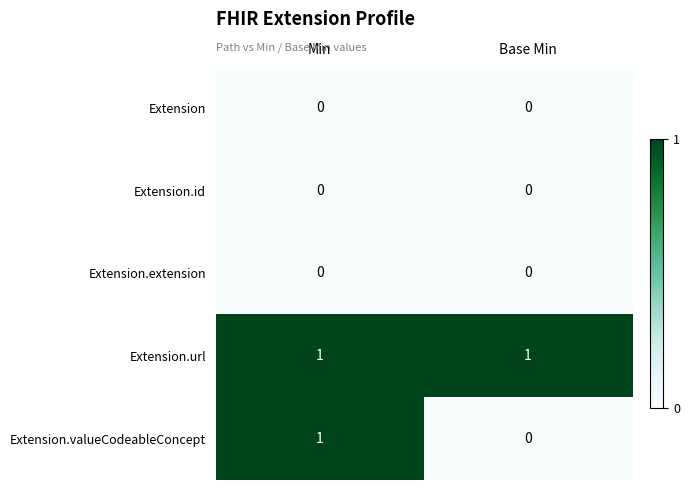

What is the total value across all series at Base Min?

1